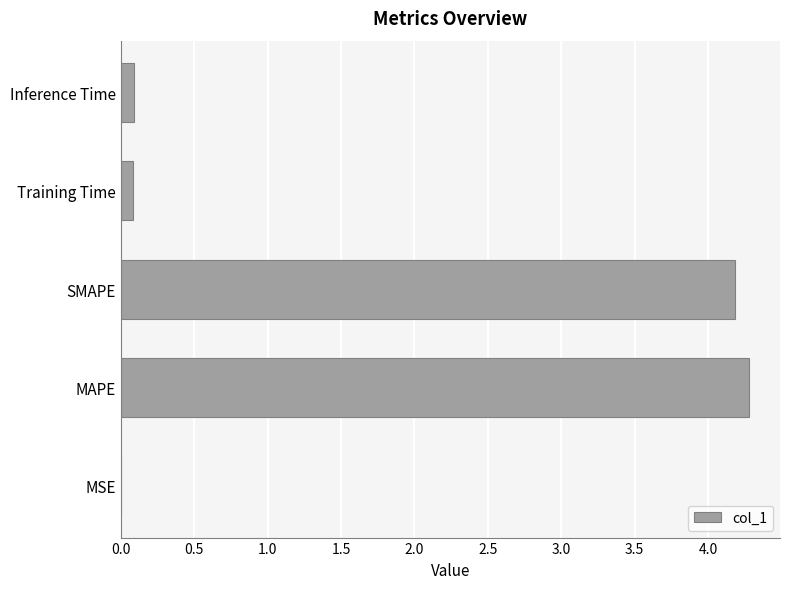

Which has a higher value, MAPE or MSE?

MAPE